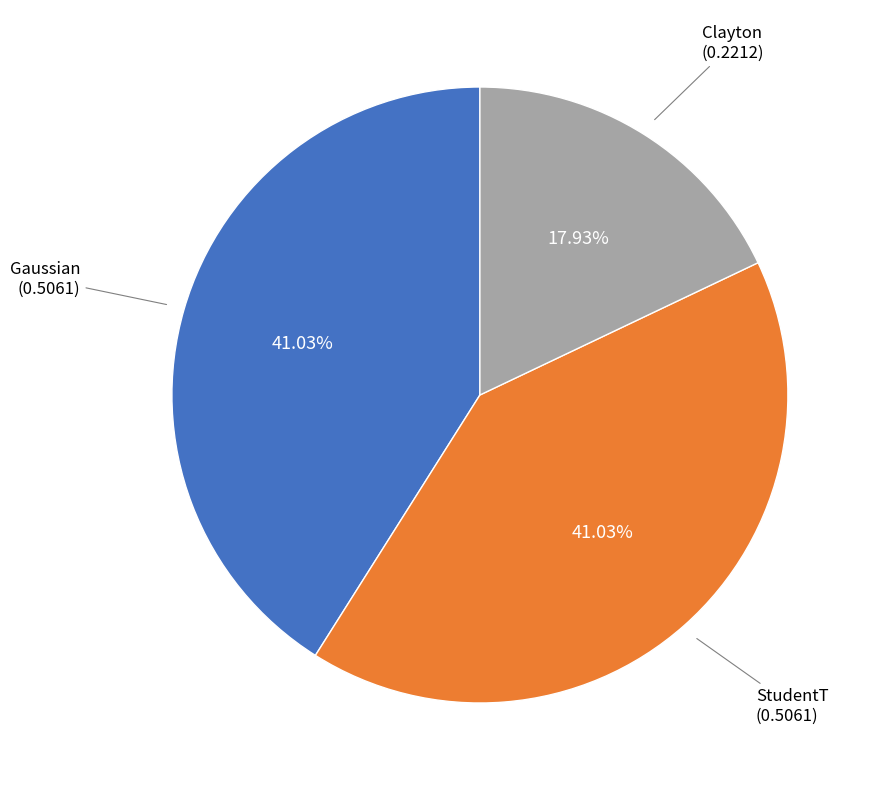

Is there a majority slice in this chart?

No